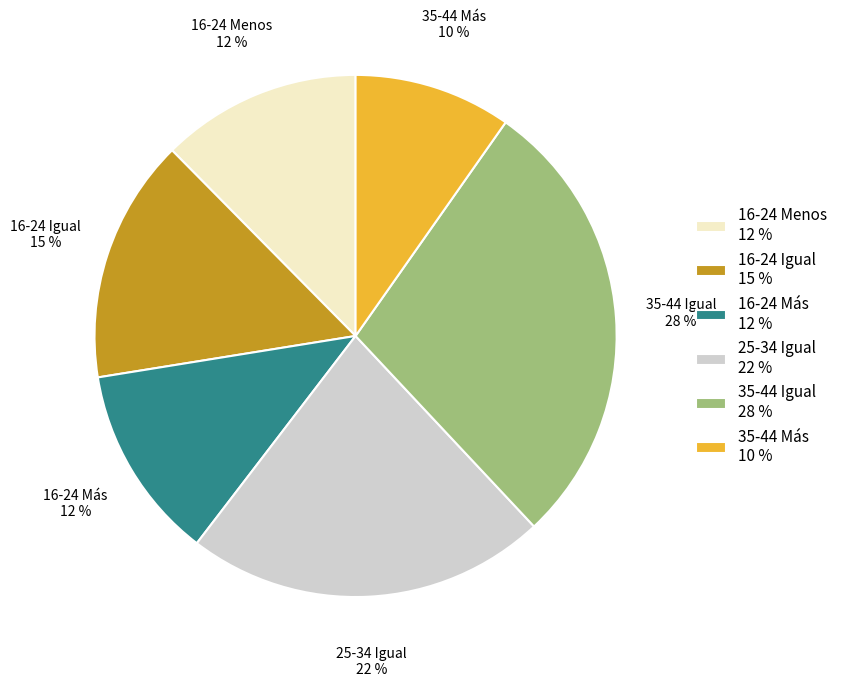

To the nearest percent, what is the combined percentage of 16-24 Igual 15 % and 16-24 Más 12 %?

27%